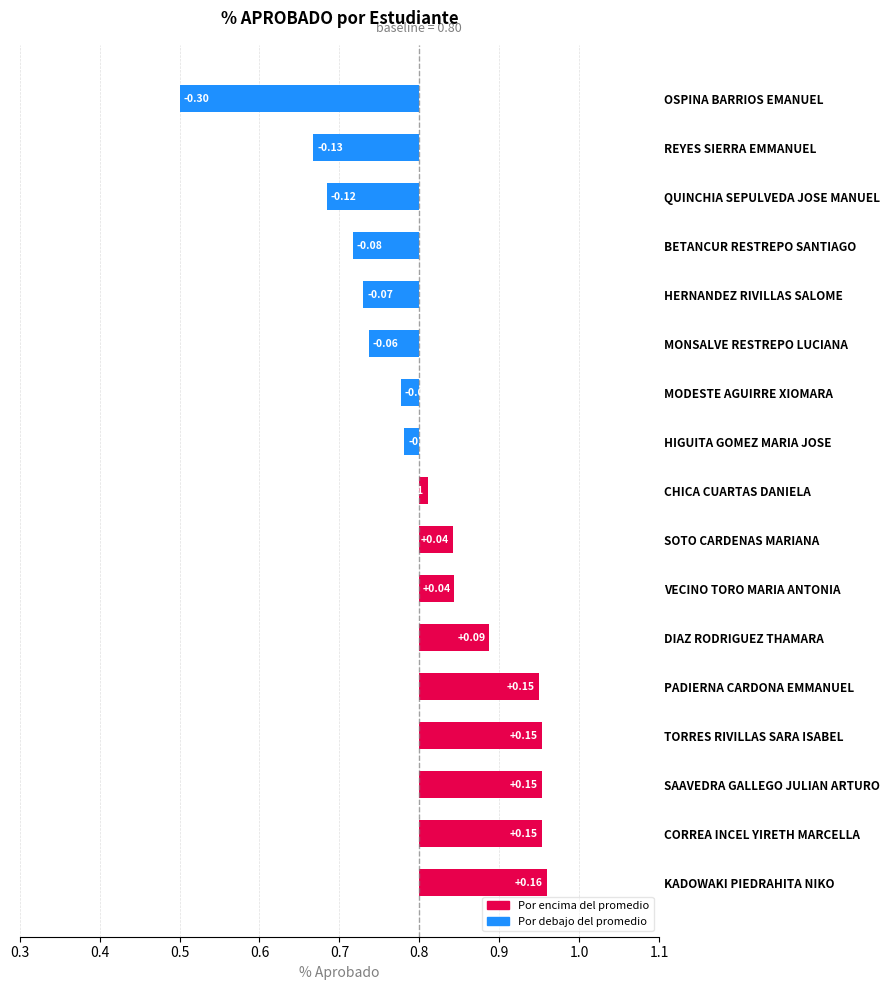

The value at OSPINA BARRIOS EMANUEL is -0.5. True or false?

False